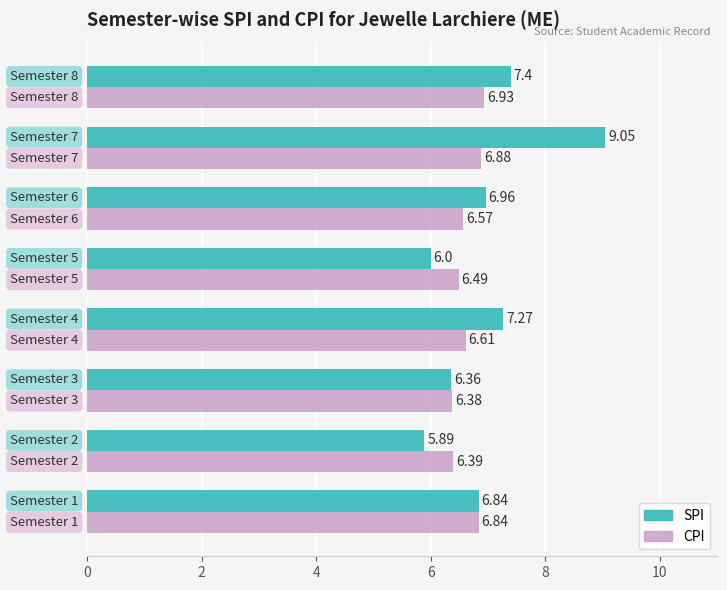

At how many categories does at least one series exceed 6?

8